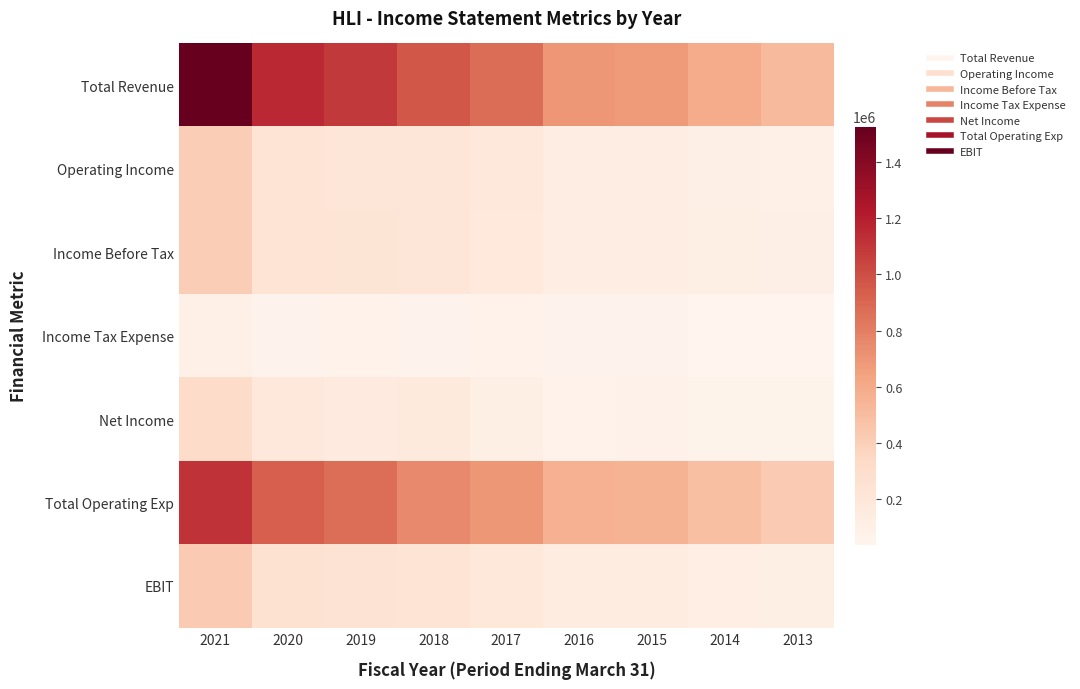

Which series changed the most between 2021 and 2017?

Total Revenue